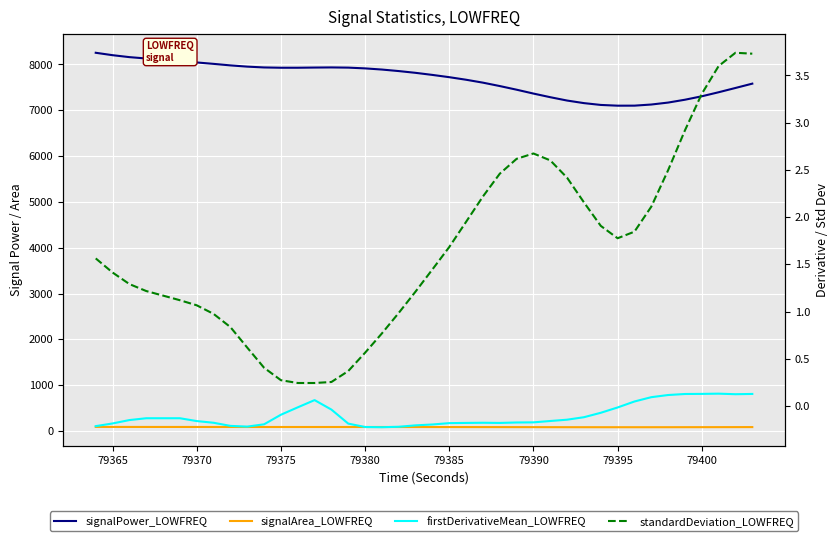

True or false: standardDeviation_LOWFREQ and signalArea_LOWFREQ cross at least once.

False